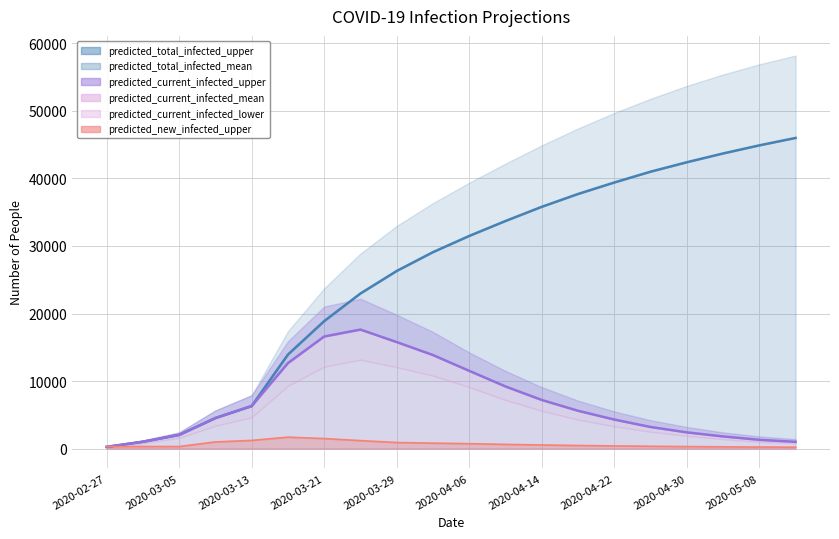

What is the difference between the second highest and minimum values in the predicted_total_infected_upper series?

44647